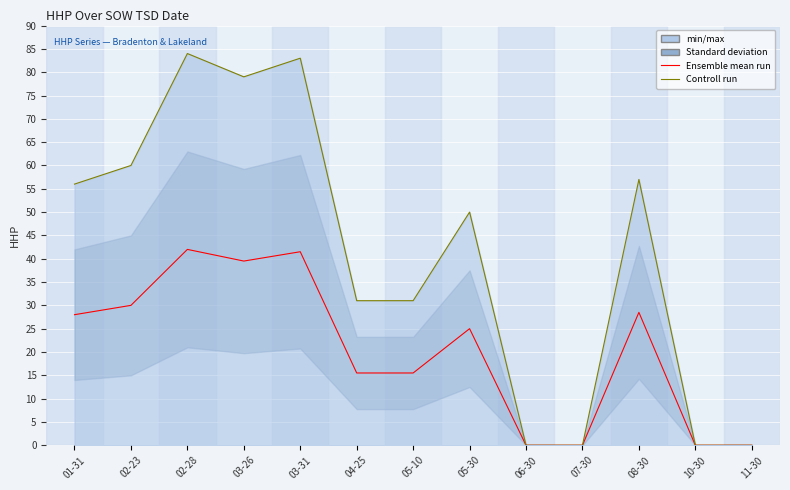

At which category does Ensemble mean run reach its first local peak?

02-28